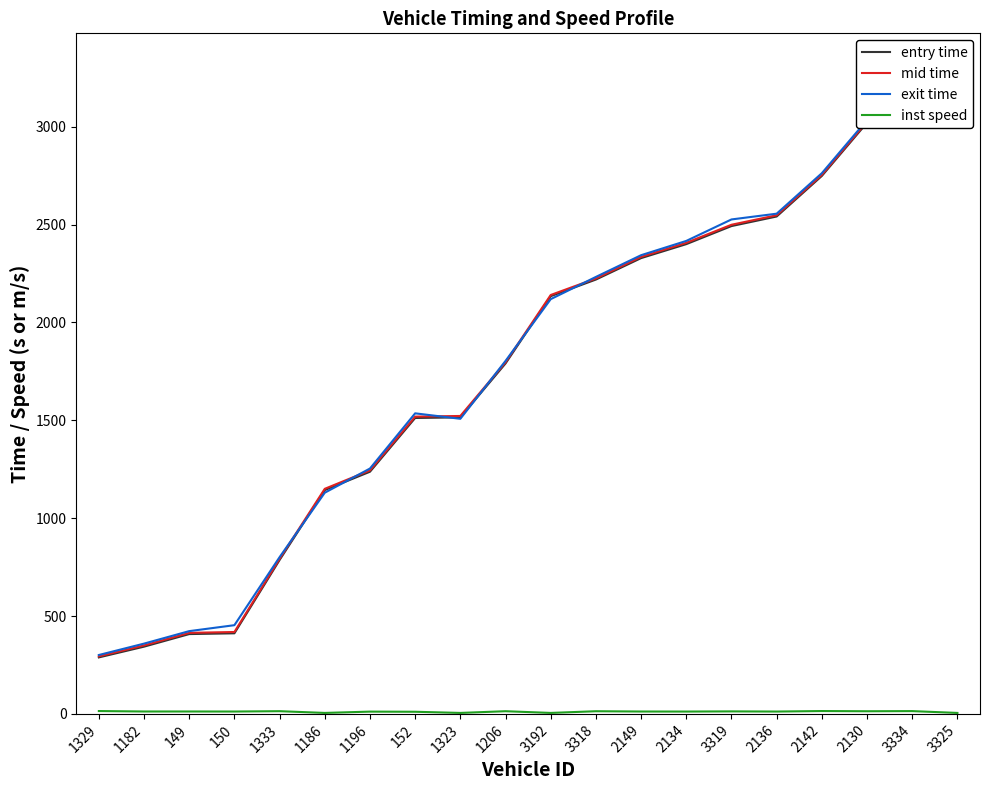

What is the sum of the exit time values at 1323 and 152?

3043.7